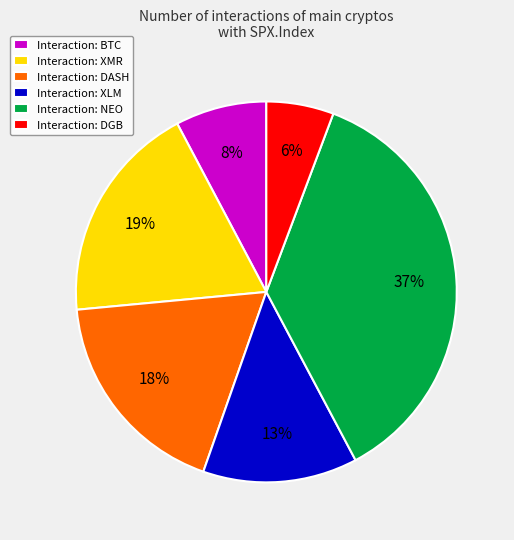

To the nearest percent, what portion does Interaction: NEO represent?

37%